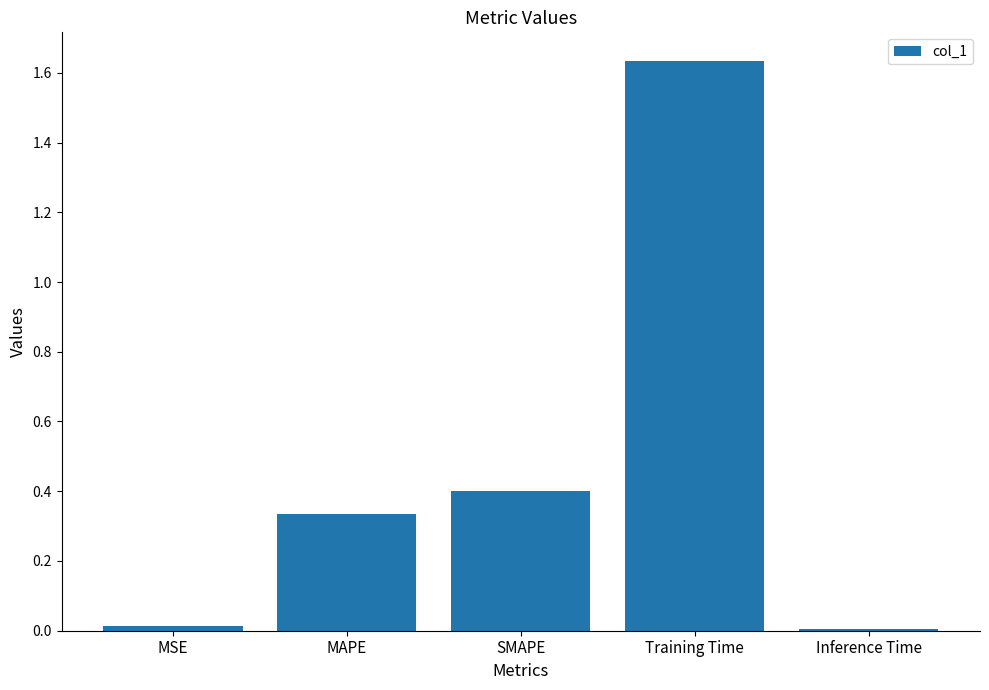

What is the change in value from MSE to MAPE?

+0.3